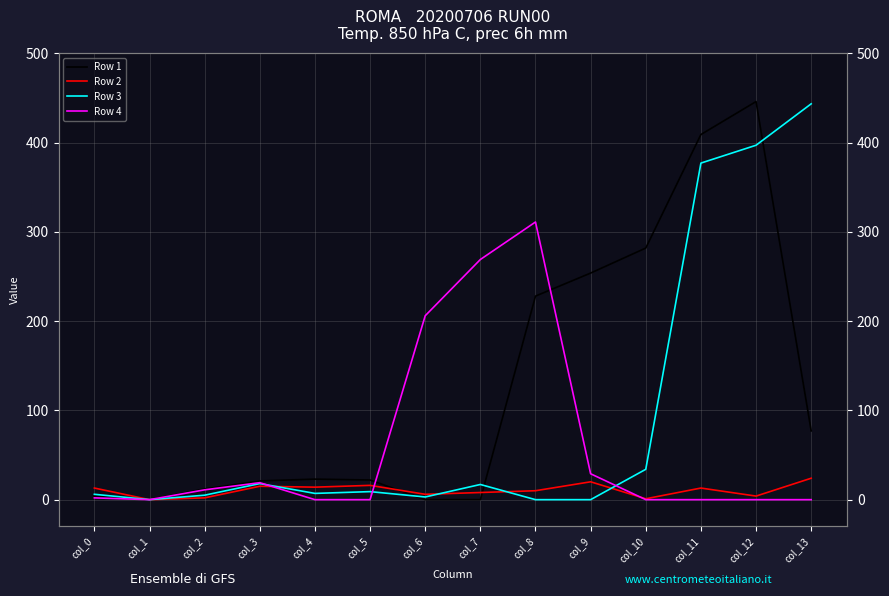

At which label does Row 3 first exceed 9?

col_3